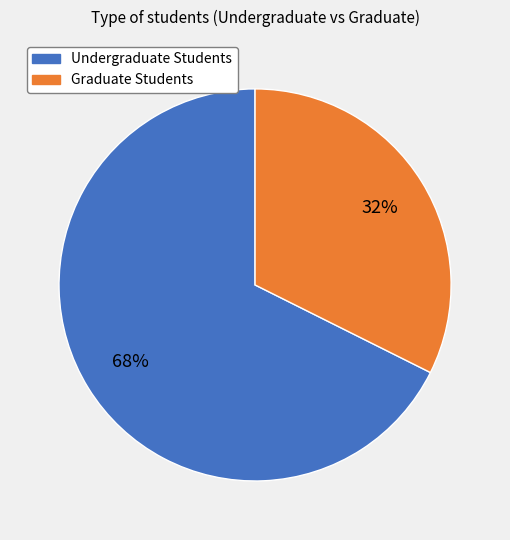

To the nearest percent, what is the average slice percentage?

50%